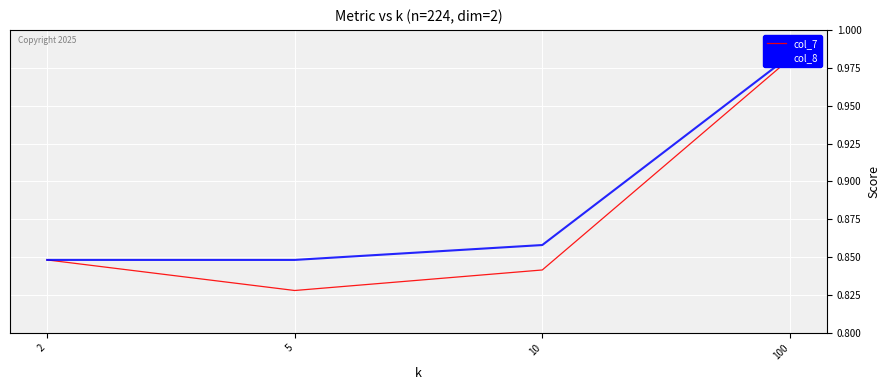

True or false: col_8 and col_7 cross at least once.

False